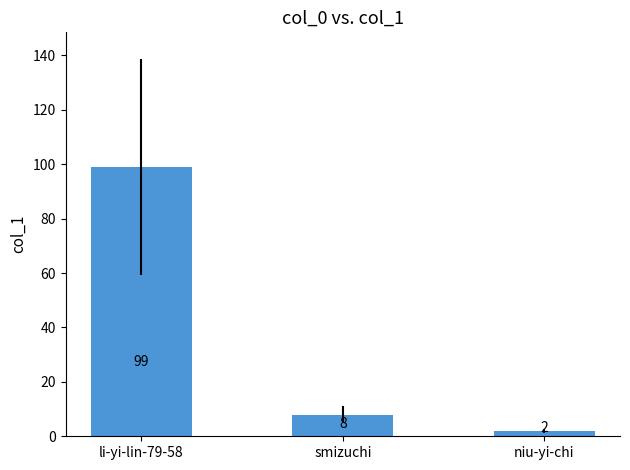

True or false: the data shows 2 at smizuchi.

False